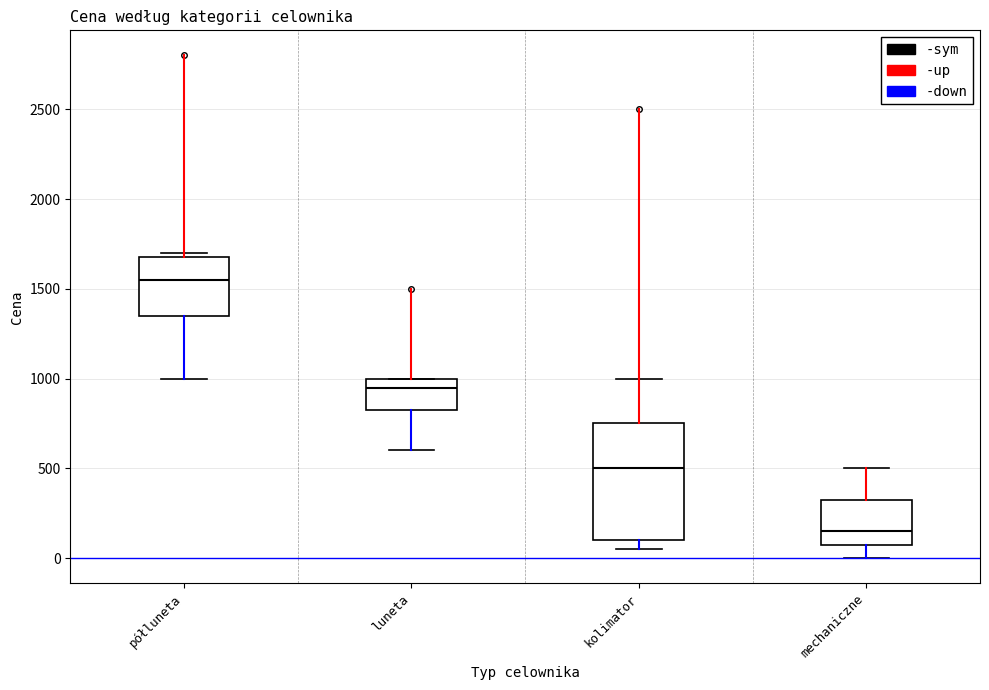

Which box's median line is the lowest?

mechaniczne